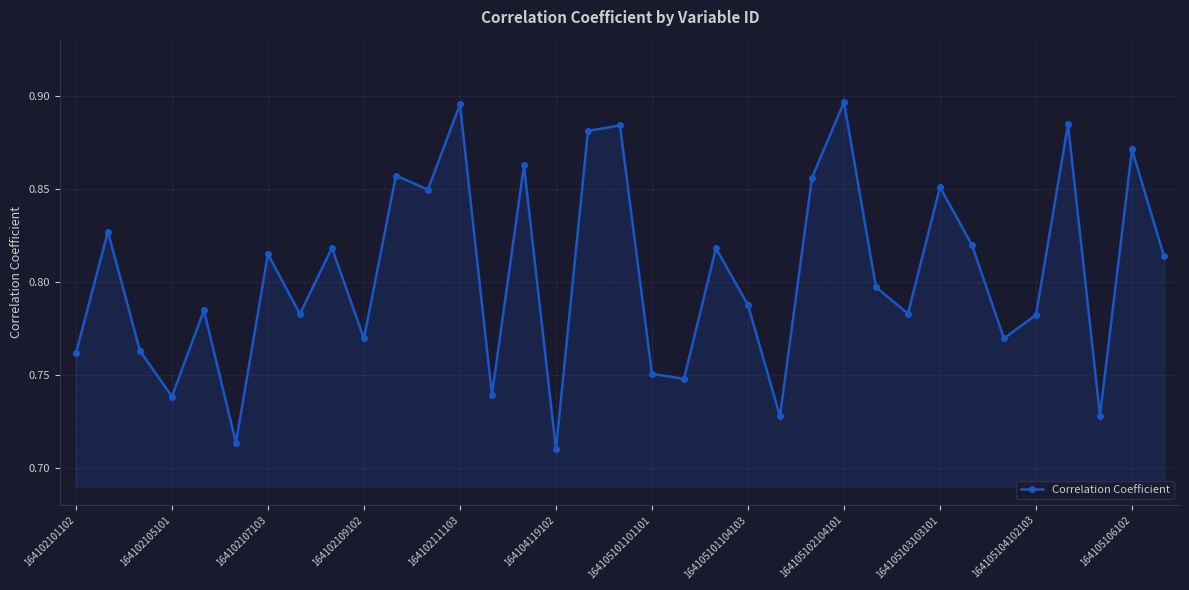

What is the sum of all values?

28.1